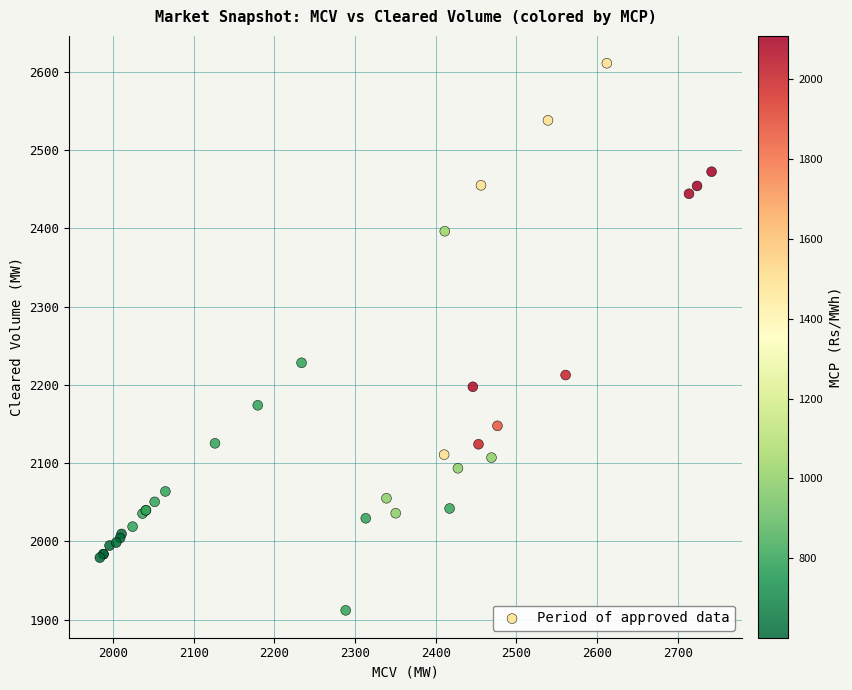

What Y value in the scatter plot is closest to 2261?

2228.1